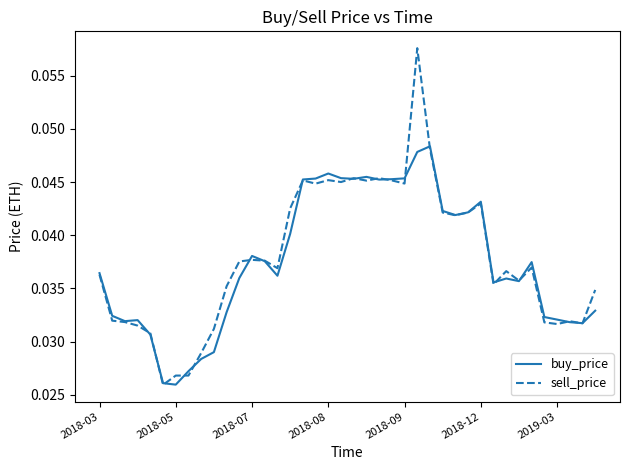

Which series has the widest spread of values?

sell_price